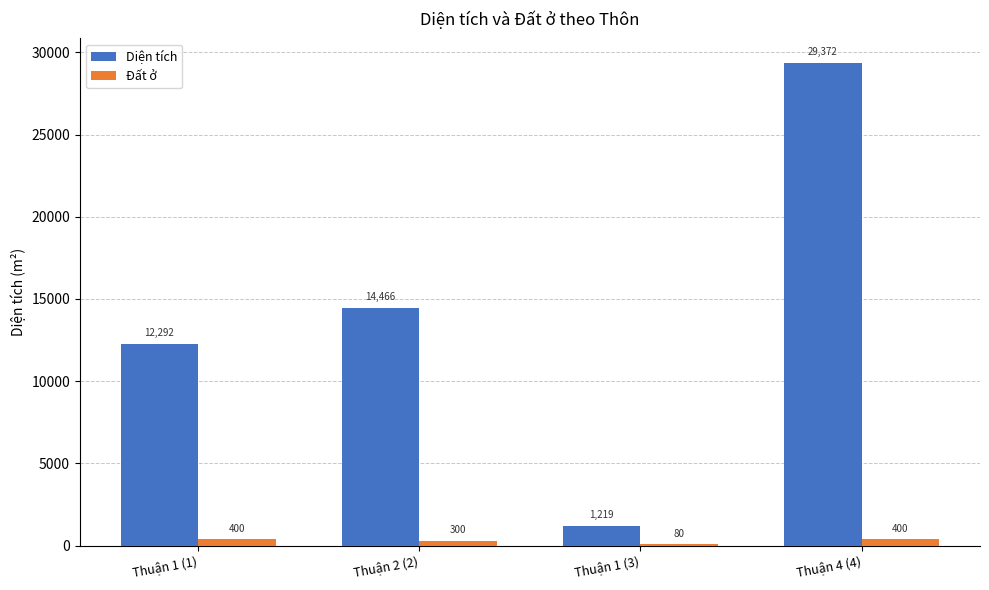

Which series has the largest total across all categories?

Diện tích